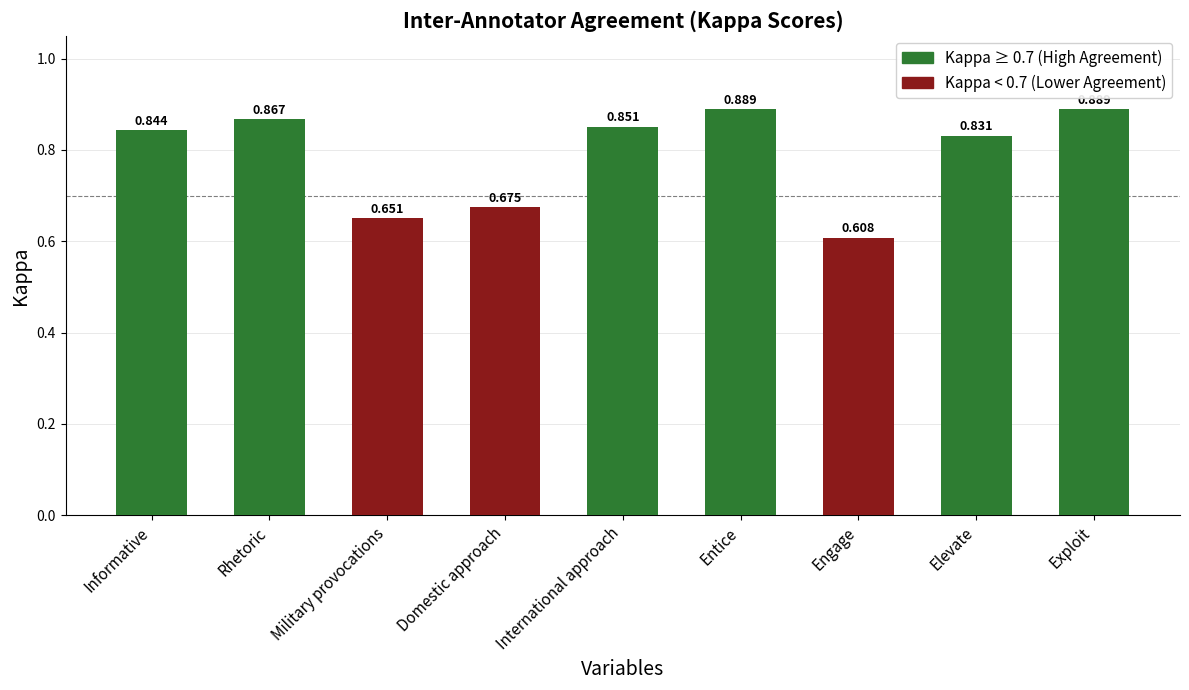

Where is the data nearest to the value 0?

Engage